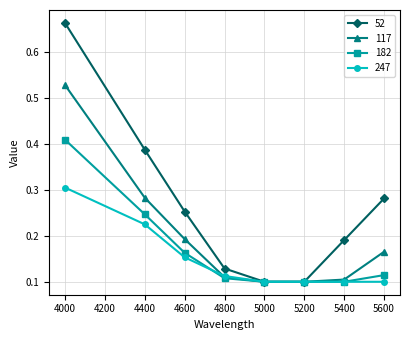

Which series has the largest range (max minus min)?

52